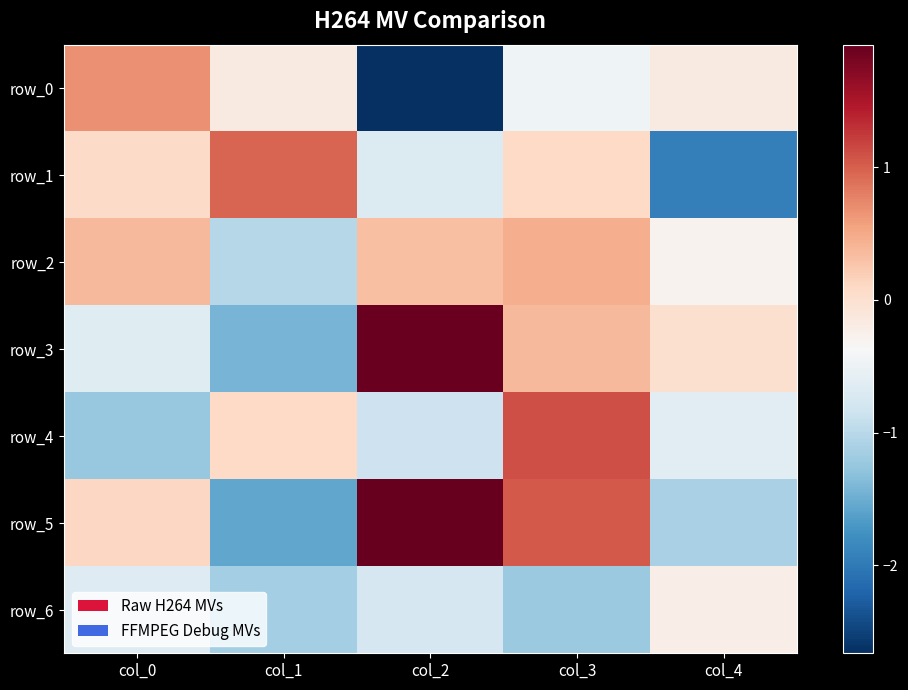

What is the sum of all row_3 values?

0.2